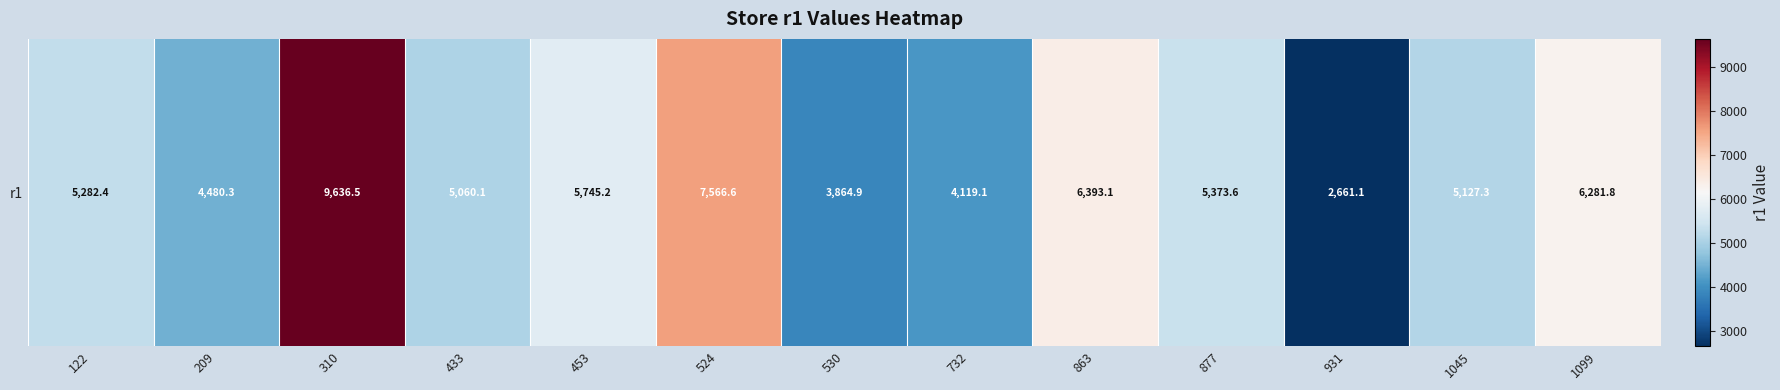

Reading left to right, extract all data points from this chart.

122=5282.4	209=4480.3	310=9636.5	433=5060.1	453=5745.2	524=7566.6	530=3864.9	732=4119.1	863=6393.1	877=5373.6	931=2661.1	1045=5127.3	1099=6281.8